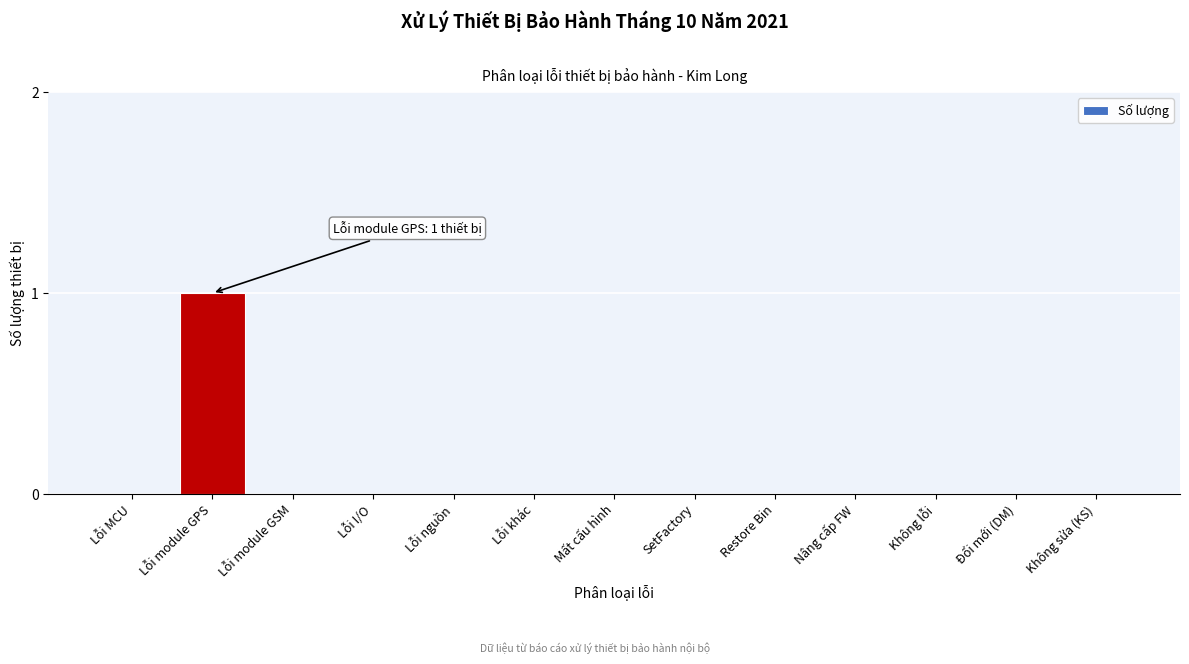

Reading left to right, what are all the values shown in this chart?

Lỗi MCU=0	Lỗi module GPS=1	Lỗi module GSM=0	Lỗi I/O=0	Lỗi nguồn=0	Lỗi khác=0	Mất cấu hình=0	SetFactory=0	Restore Bin=0	Nâng cấp FW=0	Không lỗi=0	Đổi mới (DM)=0	Không sửa (KS)=0